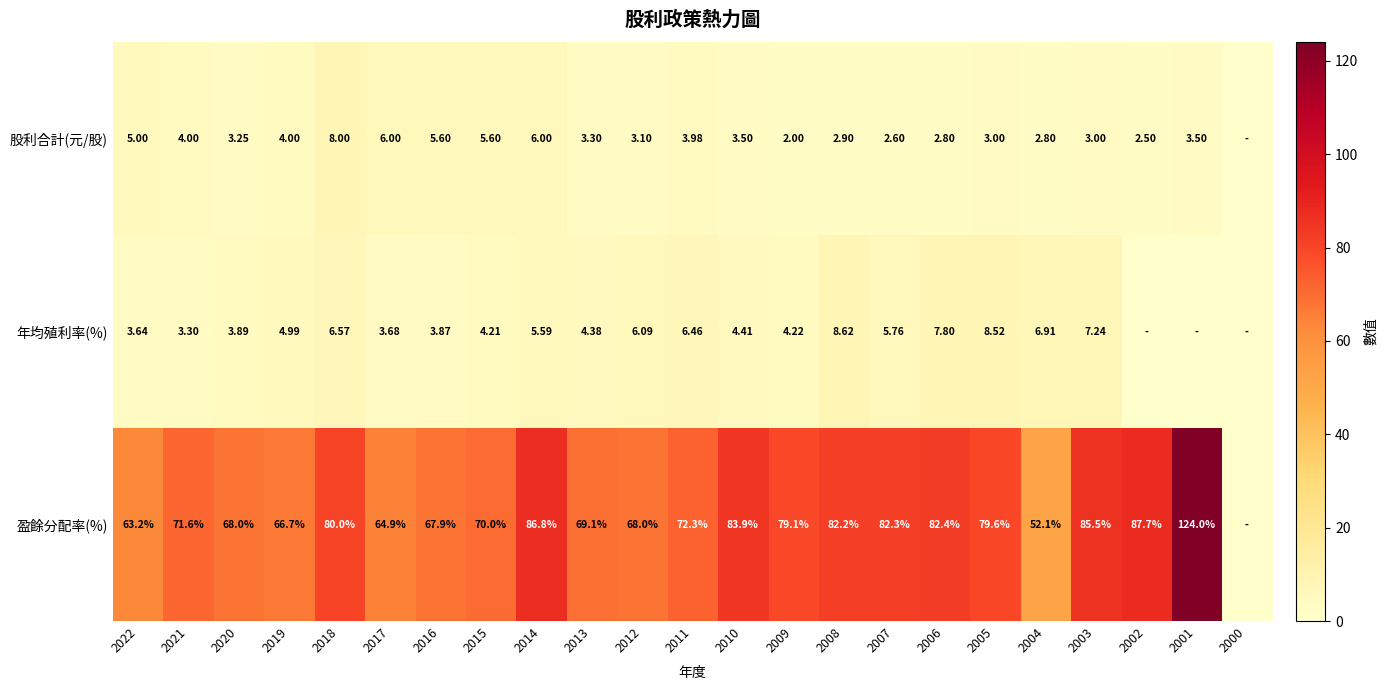

What is the greatest value displayed?

124.0